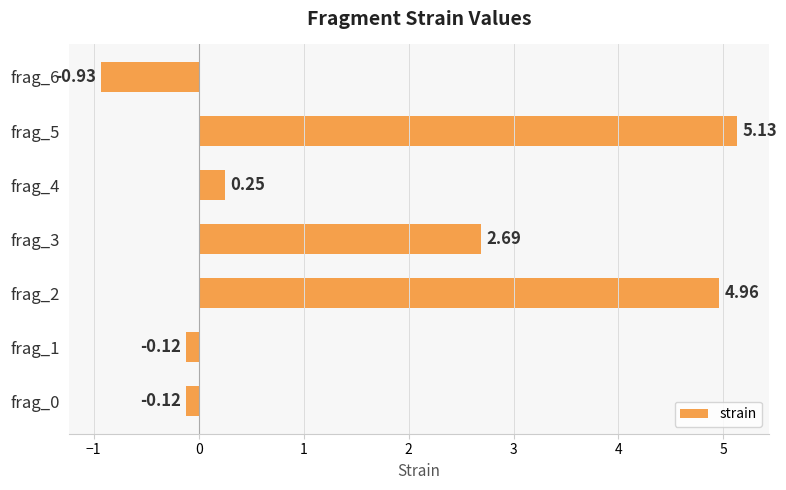

What is the change in value from frag_3 to frag_5?

+2.4